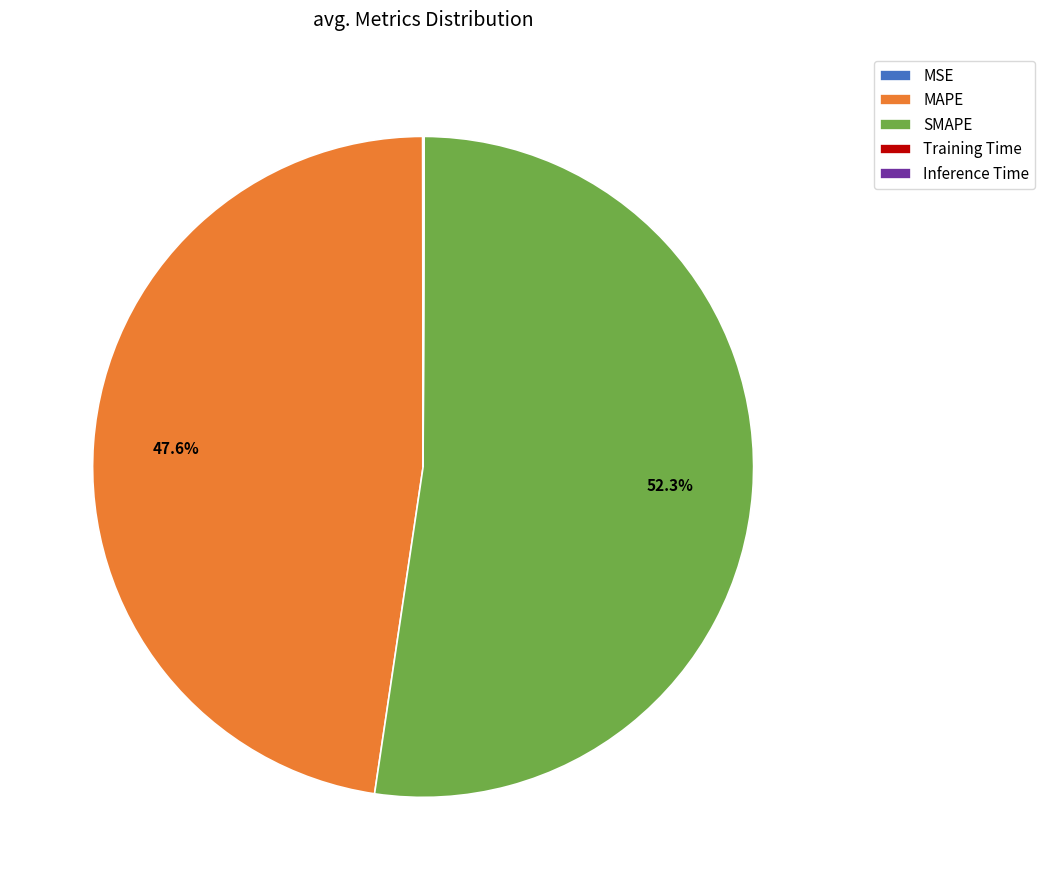

Do MAPE and SMAPE together represent more than half of the pie?

Yes